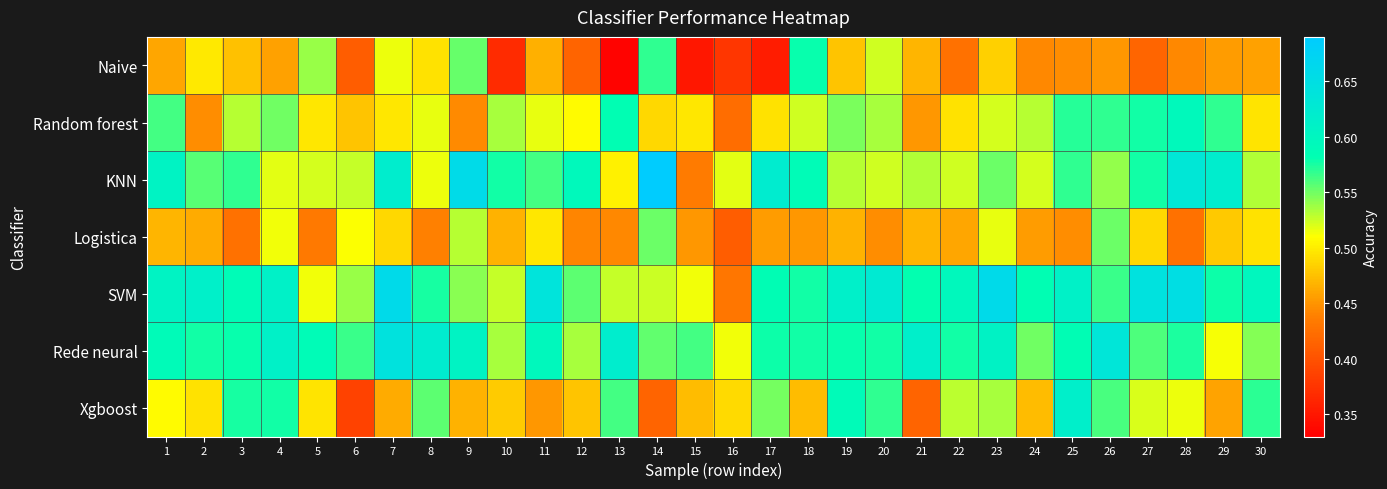

What is the total value across all series at 24?

3.6